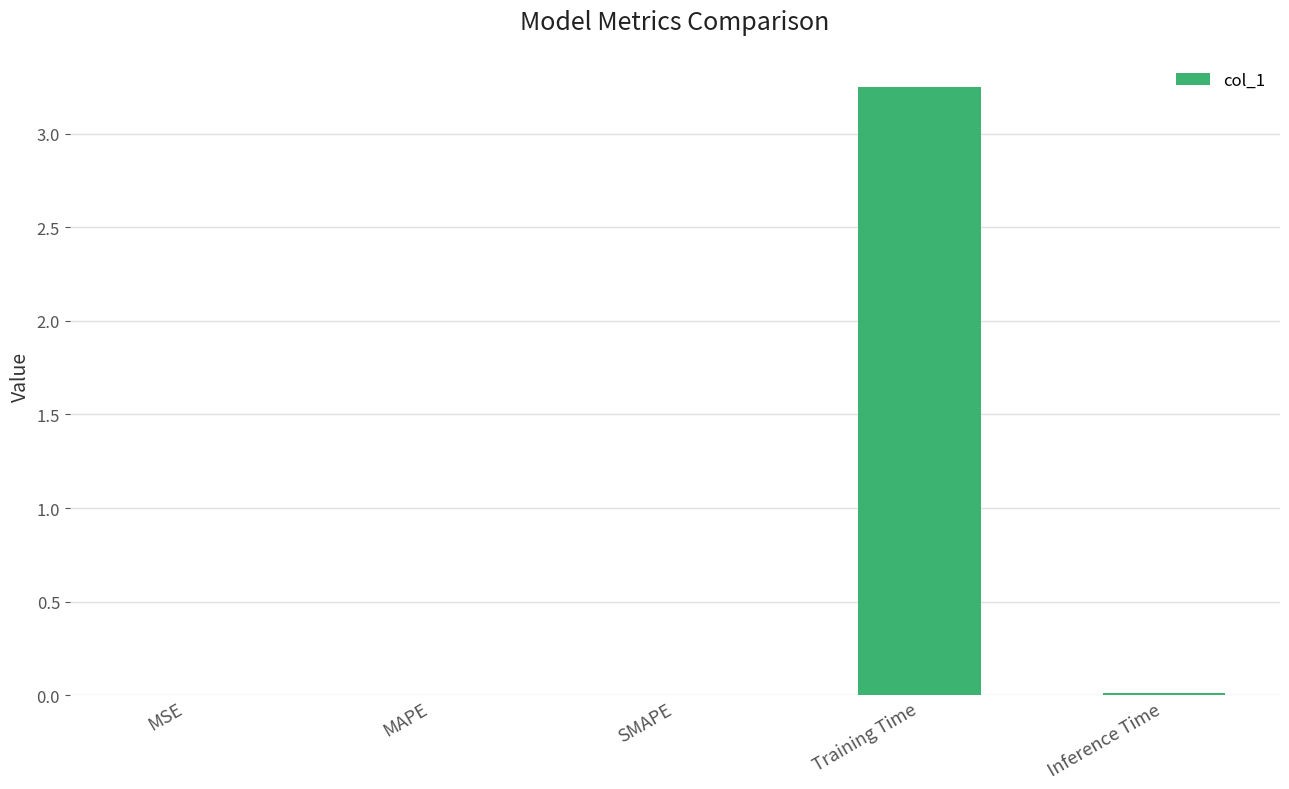

True or false: the data shows 0.0 at MAPE.

True